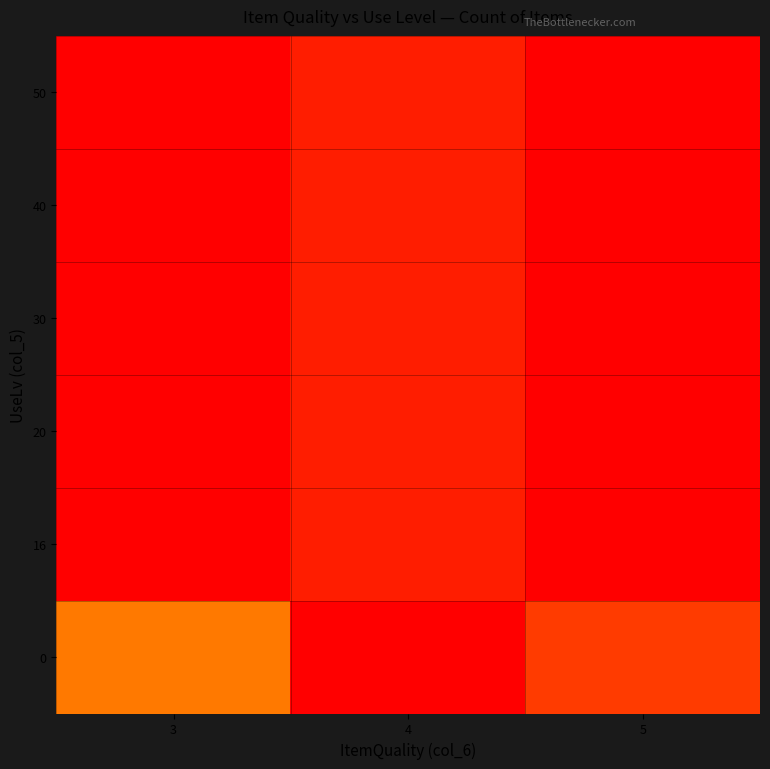

At 4, list the series in order from smallest to largest.

16, 20, 30, 40, 50, 0